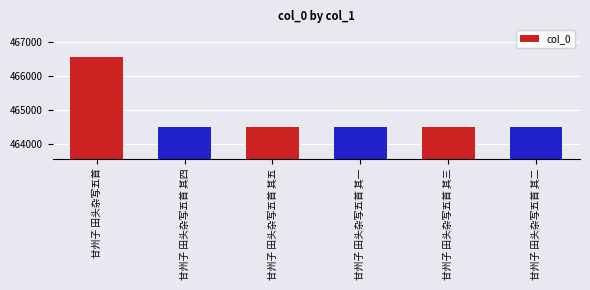

What is the ratio of the value at 甘州子 田头杂写五首 其四 to the value at 甘州子 田头杂写五首 其五?

1.0